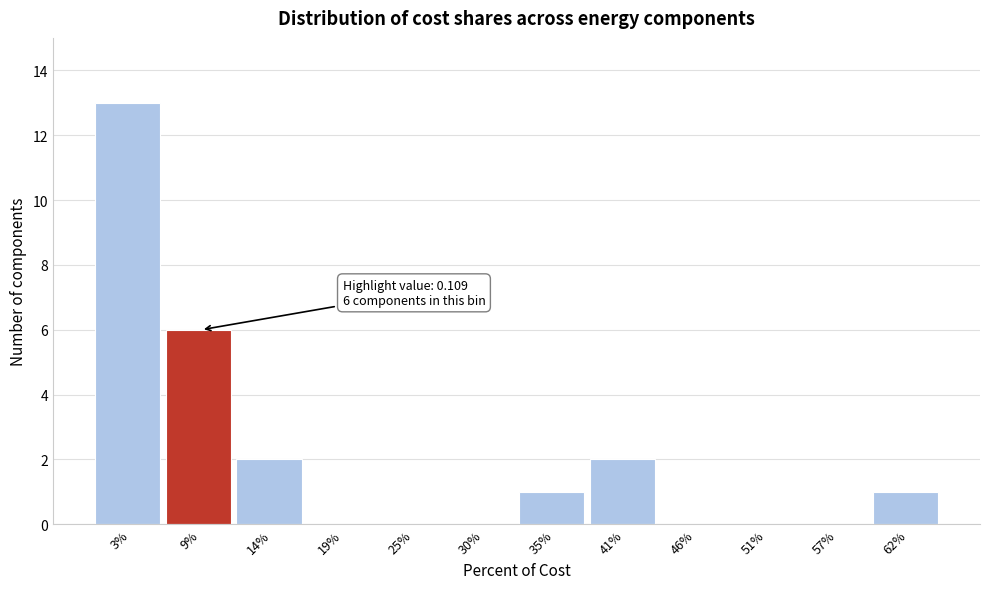

Reading left to right, extract all data points from this chart.

3%=13	9%=6	14%=2	19%=0	25%=0	30%=0	35%=1	41%=2	46%=0	51%=0	57%=0	62%=1